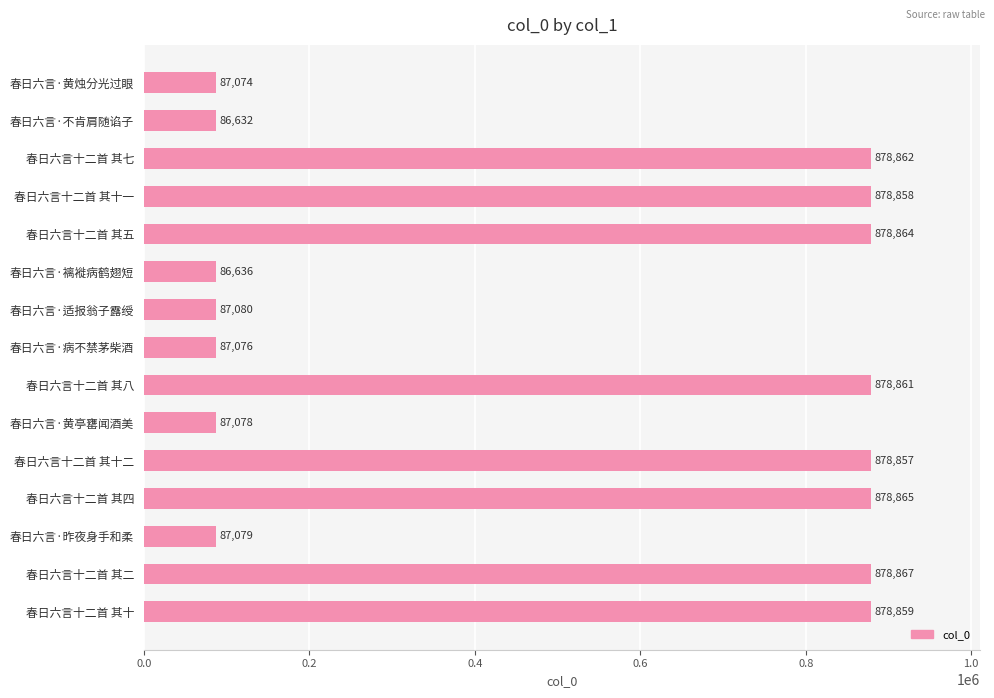

Reading bottom to top, extract all data points from this chart.

878859	878867	87079	878865	878857	87078	878861	87076	87080	86636	878864	878858	878862	86632	87074